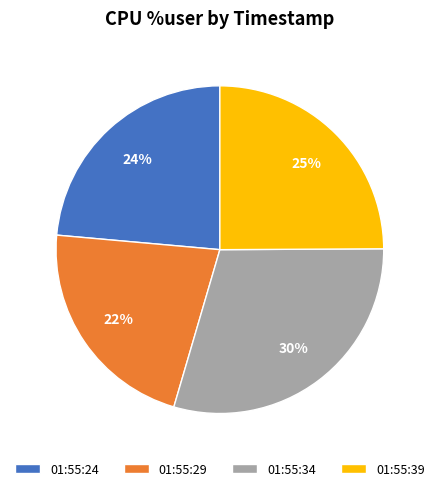

What percentage is the 01:55:39 slice, to the nearest percent?

25%